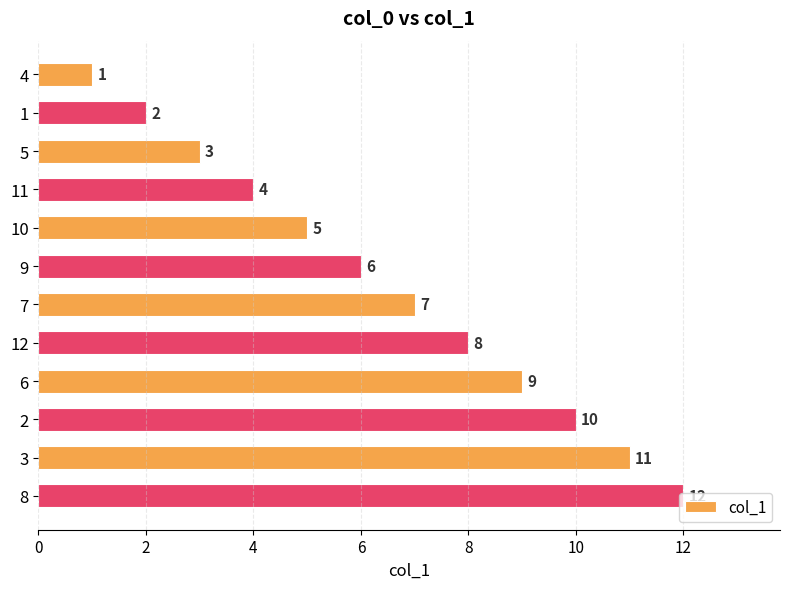

What is the maximum value shown in the chart?

12